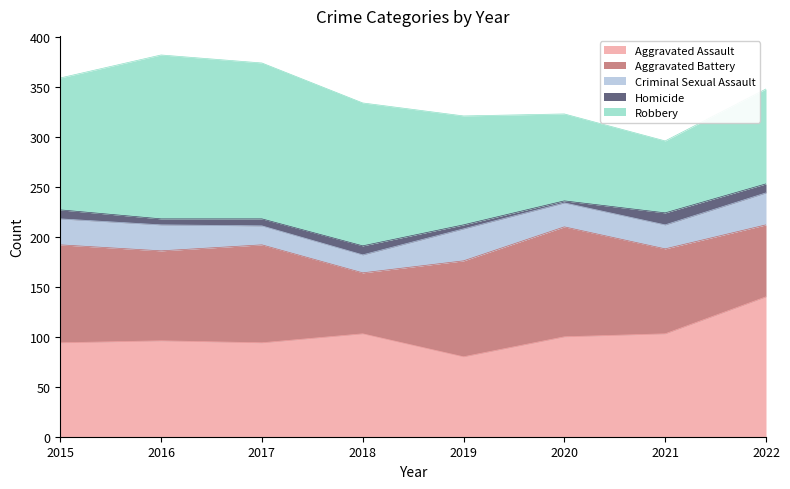

What is the value of the Criminal Sexual Assault point at the 1st from the left?

26